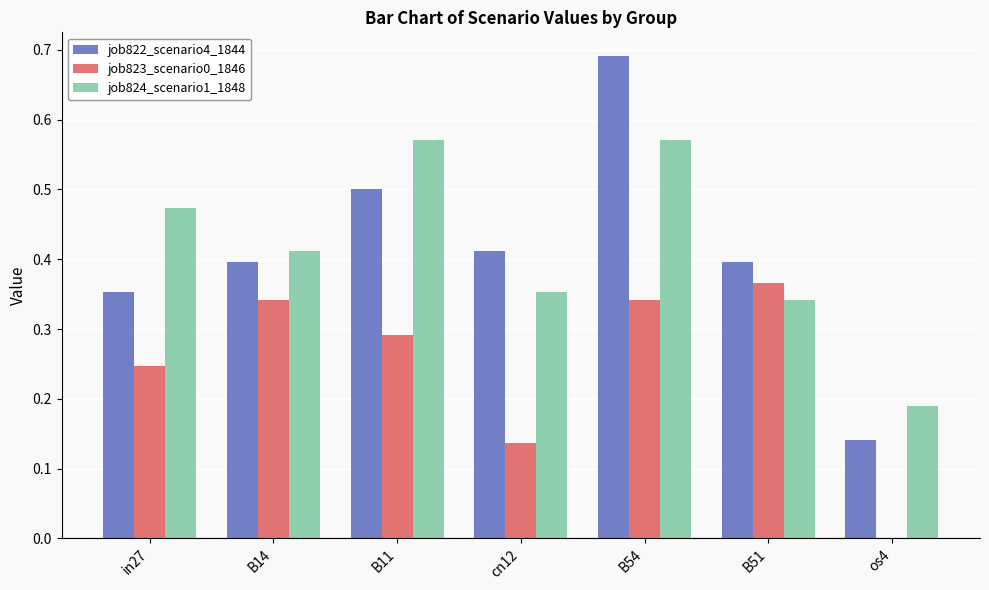

Which category has the highest value across all series?

B54